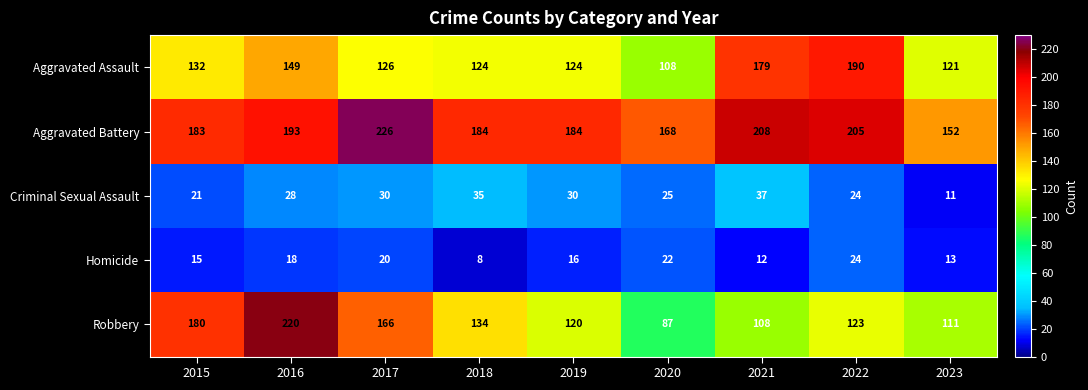

Rank the series by their maximum value, from lowest to highest.

Homicide, Criminal Sexual Assault, Aggravated Assault, Robbery, Aggravated Battery